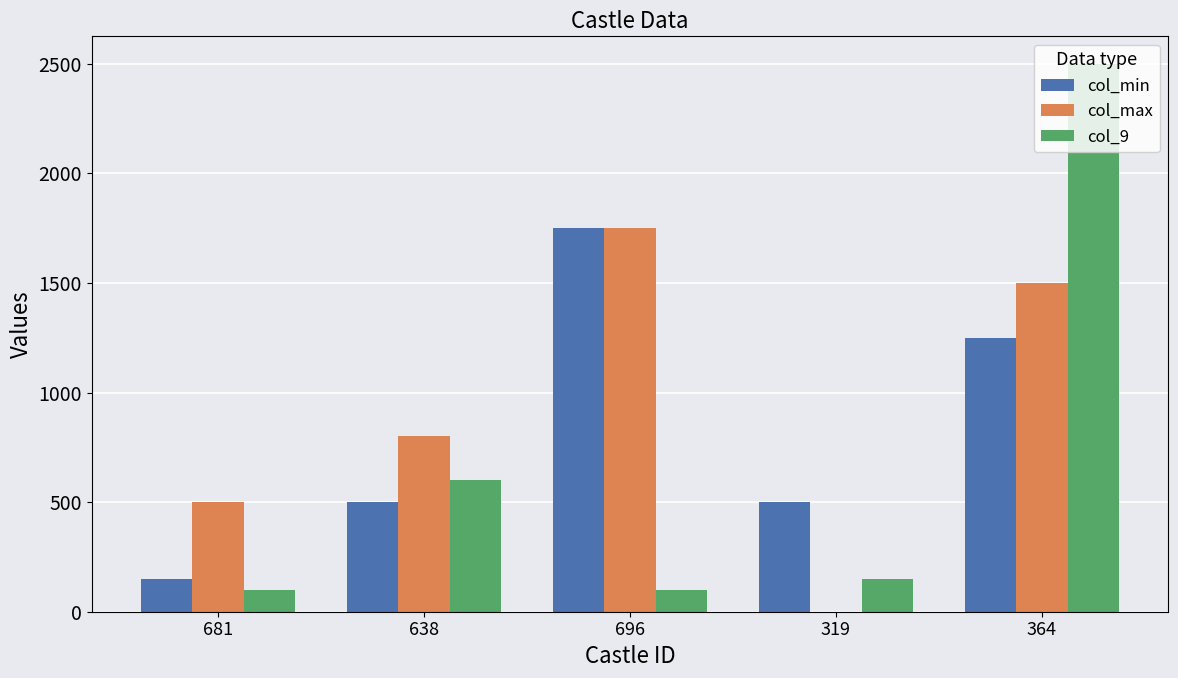

Count the number of categories in the chart.

5